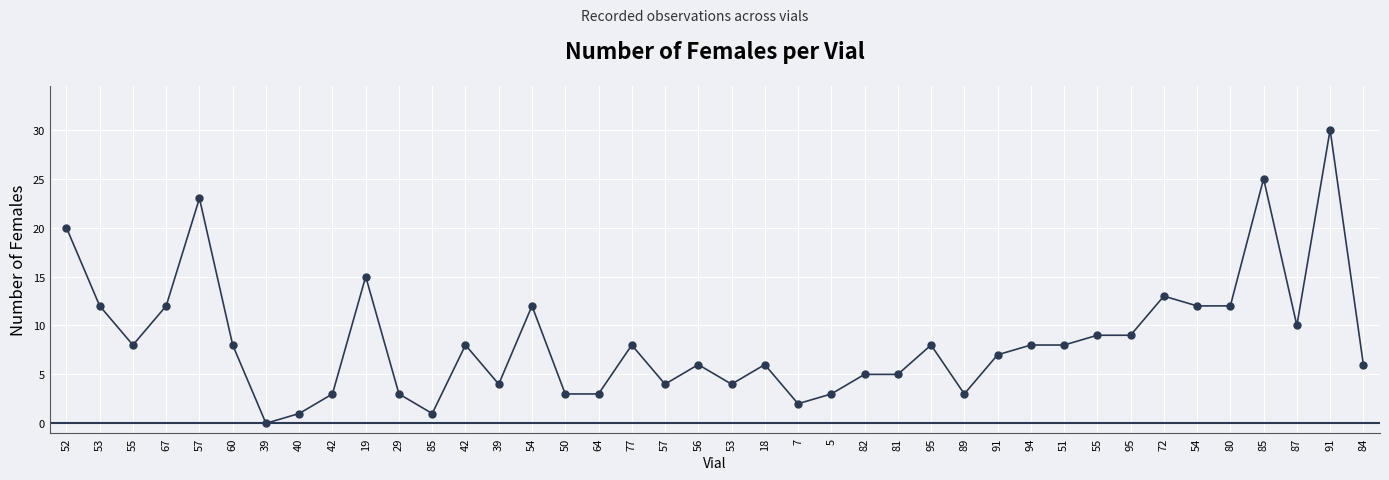

What is the change in value from 57 to 7?

-2